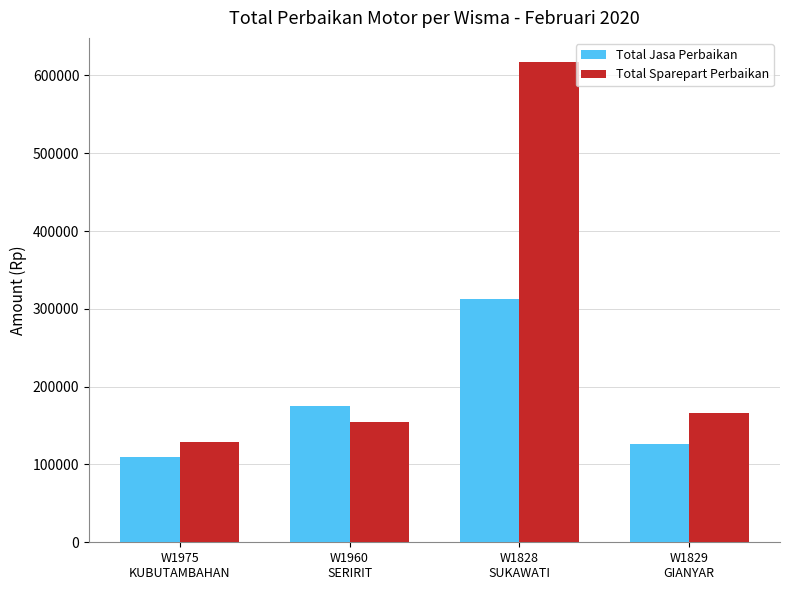

What is the difference between the maximum and minimum values in the Total Sparepart Perbaikan series?

488779